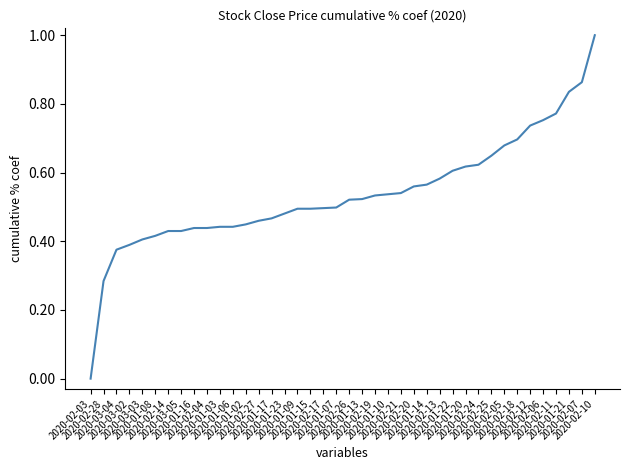

What is the difference between the maximum and minimum values?

1.0